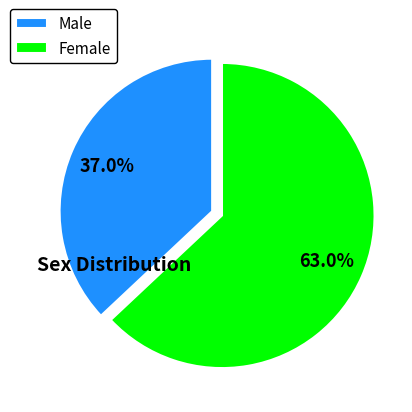

Is there a majority slice in this chart?

Yes